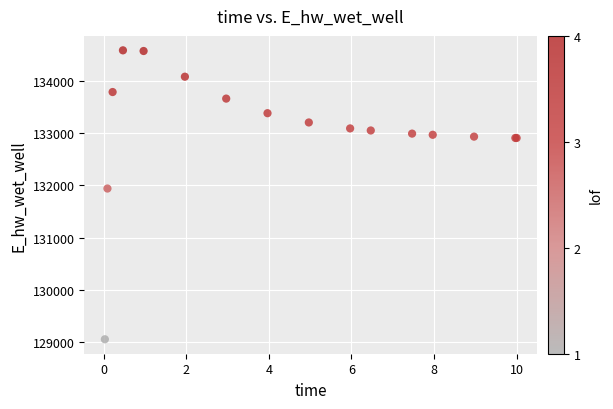

What Y value in the scatter plot is closest to 131819?

131939.5